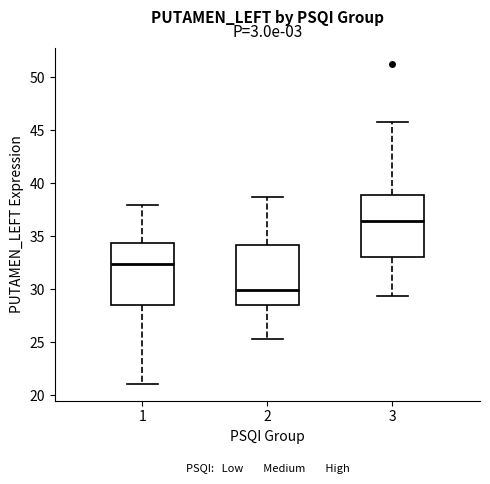

Reading left to right, transcribe this box plot: for each box, give where its median line is, the range the box spans, and where its two whiskers end, as read against the y-axis. The values are not printed on the chart, so give them approximately, as read against the axis.

1: median 32.5, box 28.5 to 34.5, whiskers 21.0 to 38.0
2: median 30.0, box 28.5 to 34.0, whiskers 25.5 to 38.5
3: median 36.5, box 33.0 to 39.0, whiskers 29.5 to 46.0